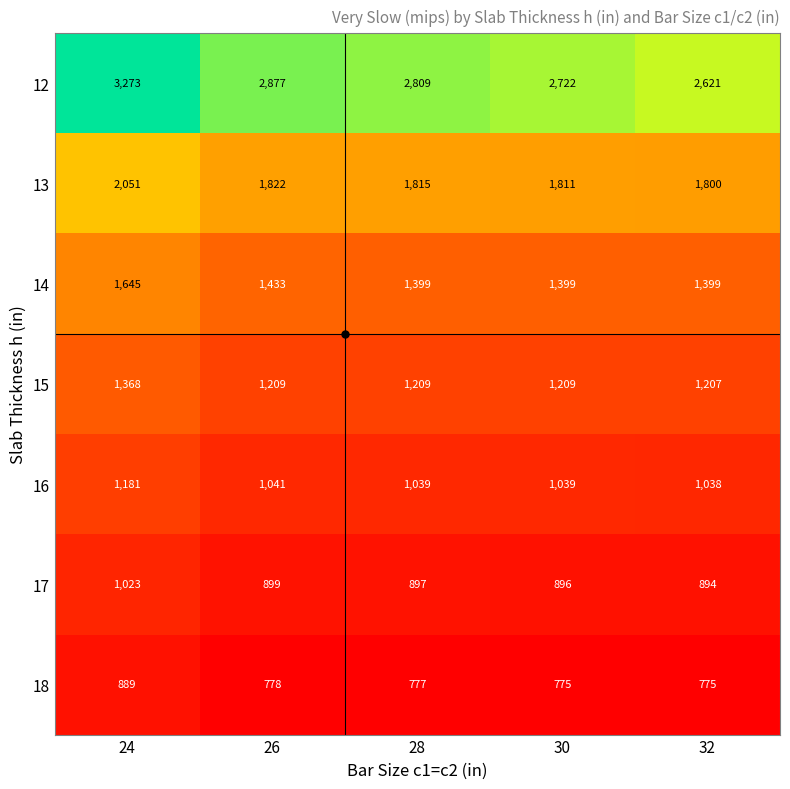

Count the 12 values in the range 2722 to 2877.

3